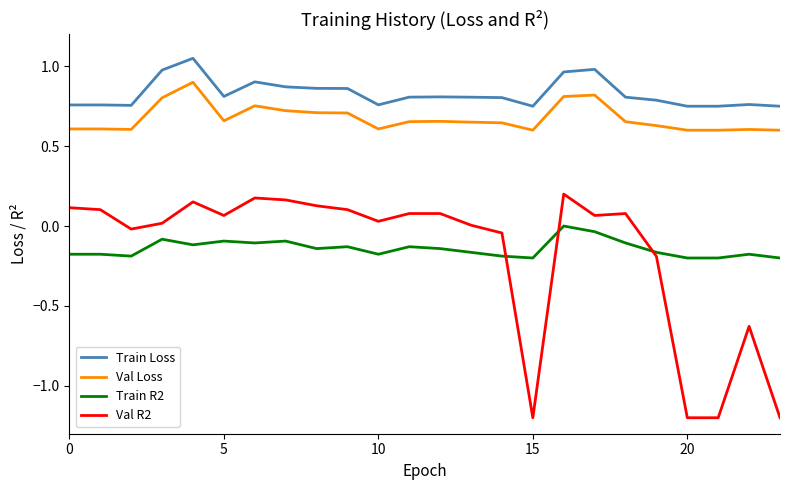

What is the smallest value displayed?

-1.2